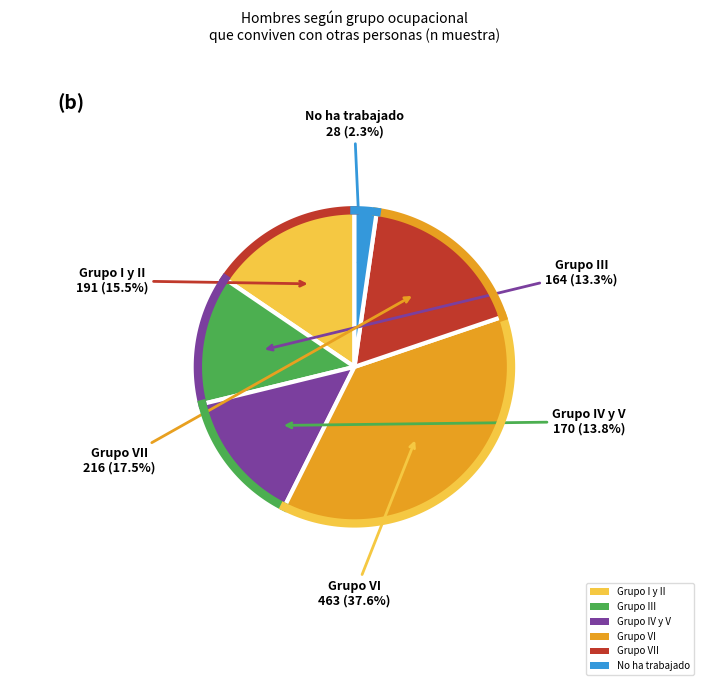

What percentage is the Grupo VII slice, to the nearest percent?

18%